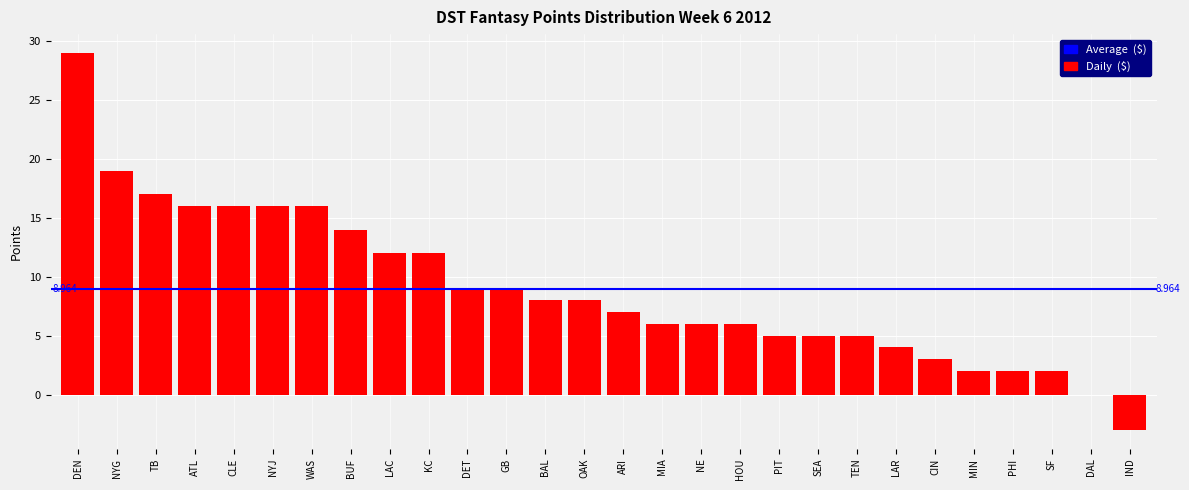

Between BAL and TB, which is larger?

TB